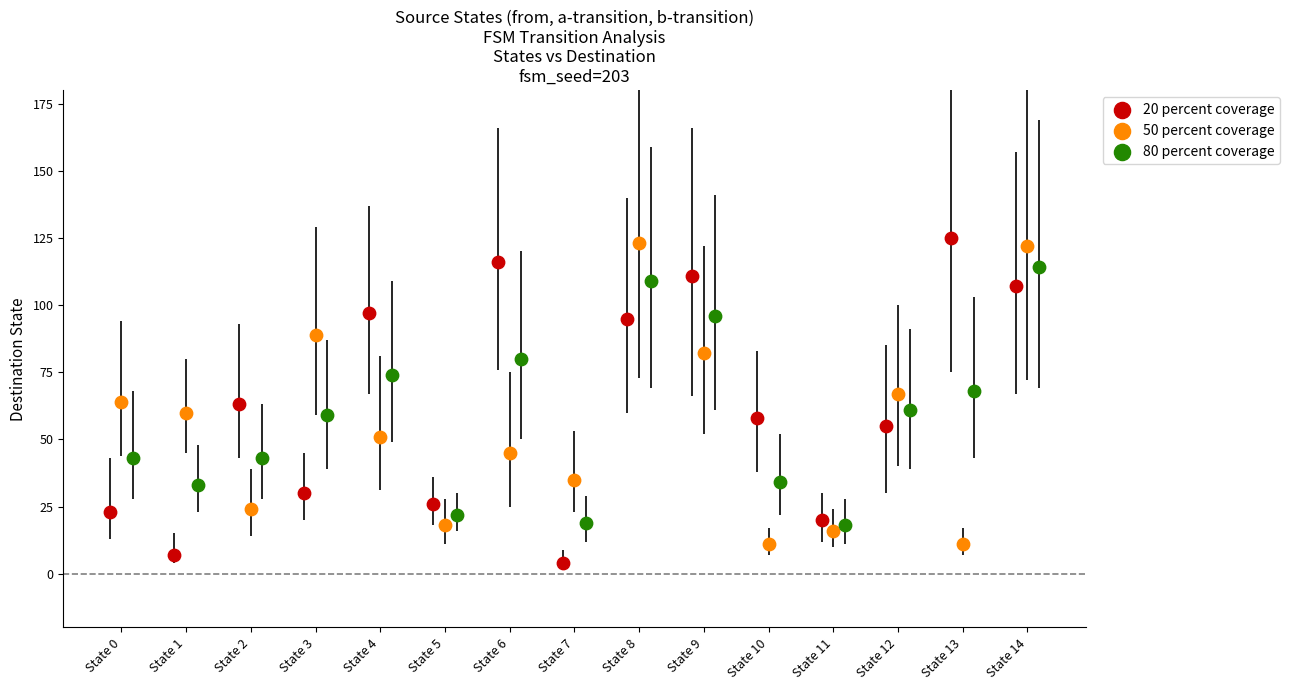

Which series contains the highest Y value?

20 percent coverage